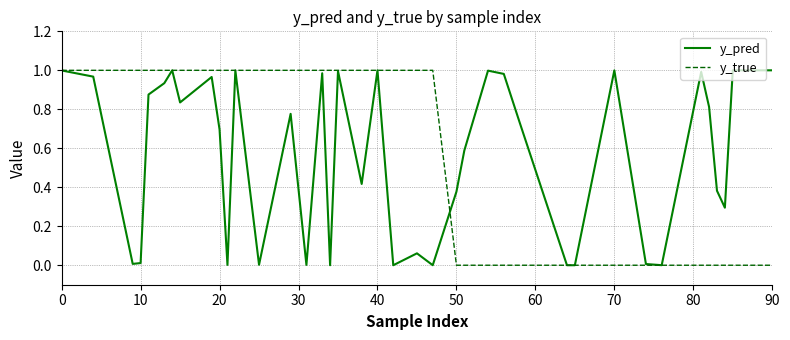

What are all the series names shown in the legend?

y_pred, y_true